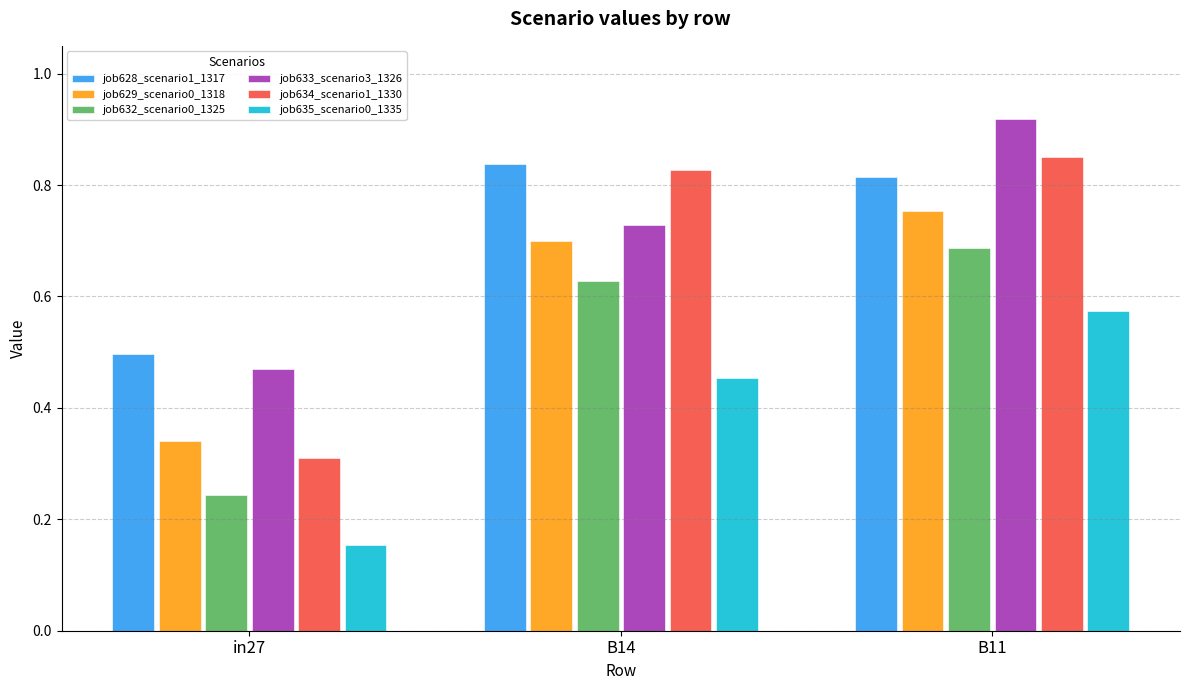

What are all the series names shown in the legend?

job628_scenario1_1317, job629_scenario0_1318, job632_scenario0_1325, job633_scenario3_1326, job634_scenario1_1330, job635_scenario0_1335